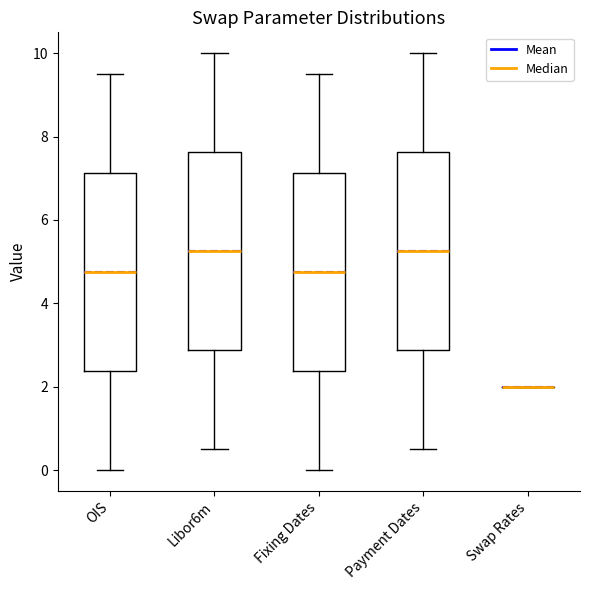

Reading left to right, transcribe this box plot: for each box, give where its median line is, the range the box spans, and where its two whiskers end, as read against the y-axis. The values are not printed on the chart, so give them approximately, as read against the axis.

OIS: median 4.8, box 2.4 to 7.2, whiskers 0.0 to 9.6
Libor6m: median 5.2, box 2.8 to 7.6, whiskers 0.6 to 10.0
Fixing Dates: median 4.8, box 2.4 to 7.2, whiskers 0.0 to 9.6
Payment Dates: median 5.2, box 2.8 to 7.6, whiskers 0.6 to 10.0
Swap Rates: box collapsed to a line at 2.0, whiskers 2.0 to 2.0